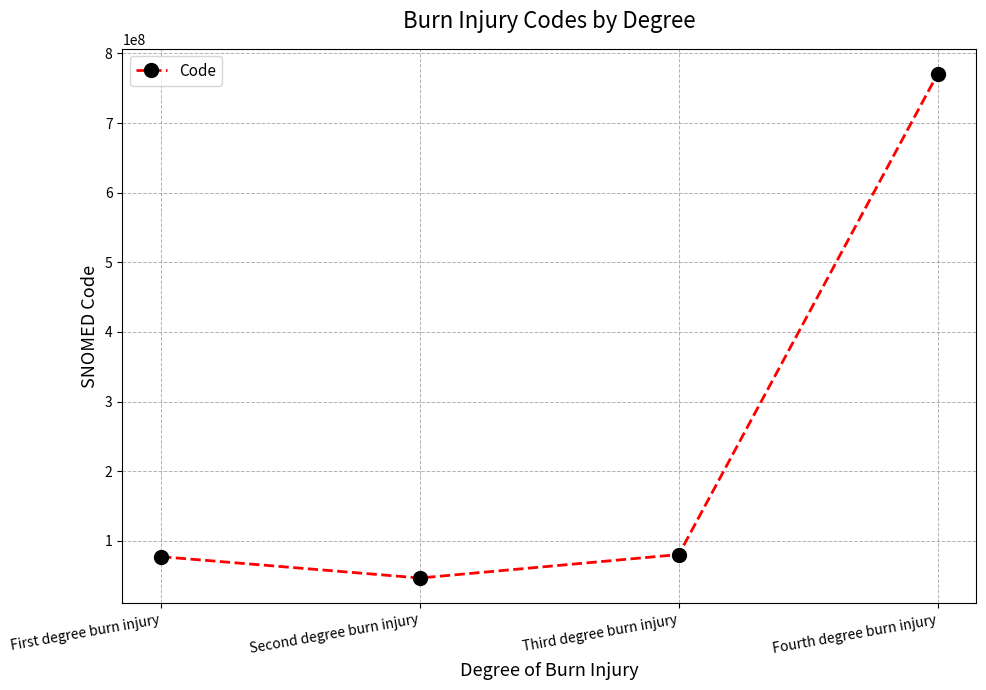

True or false: the data shows 41703458 at First degree burn injury.

False